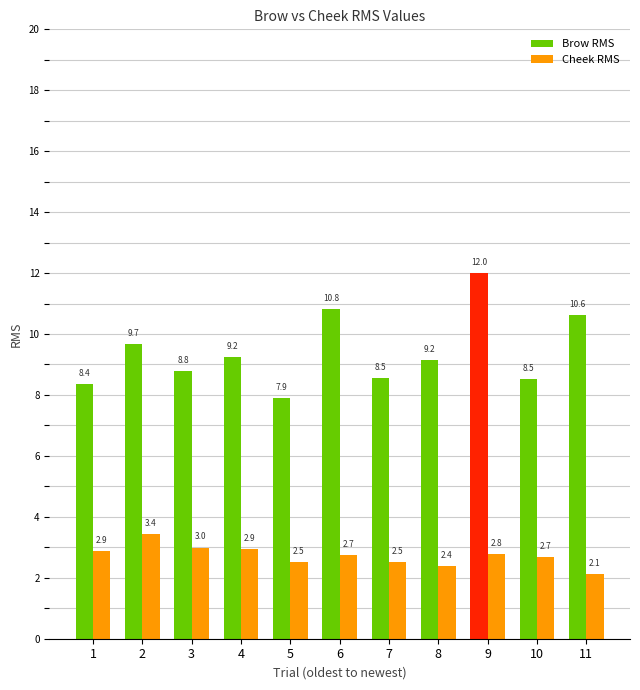

Which series has the largest range (max minus min)?

Brow RMS